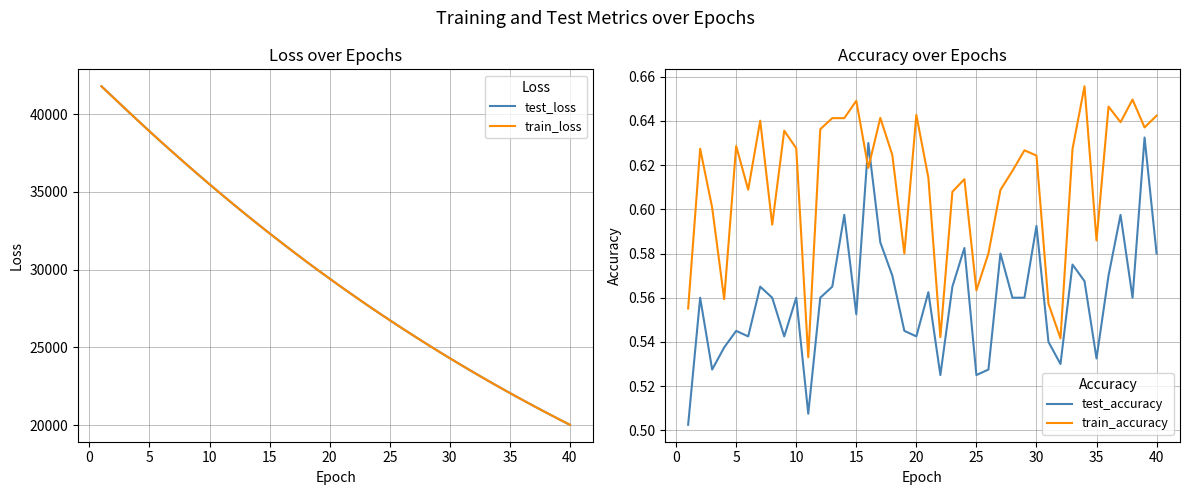

True or false: train_loss and test_loss intersect in this chart.

False